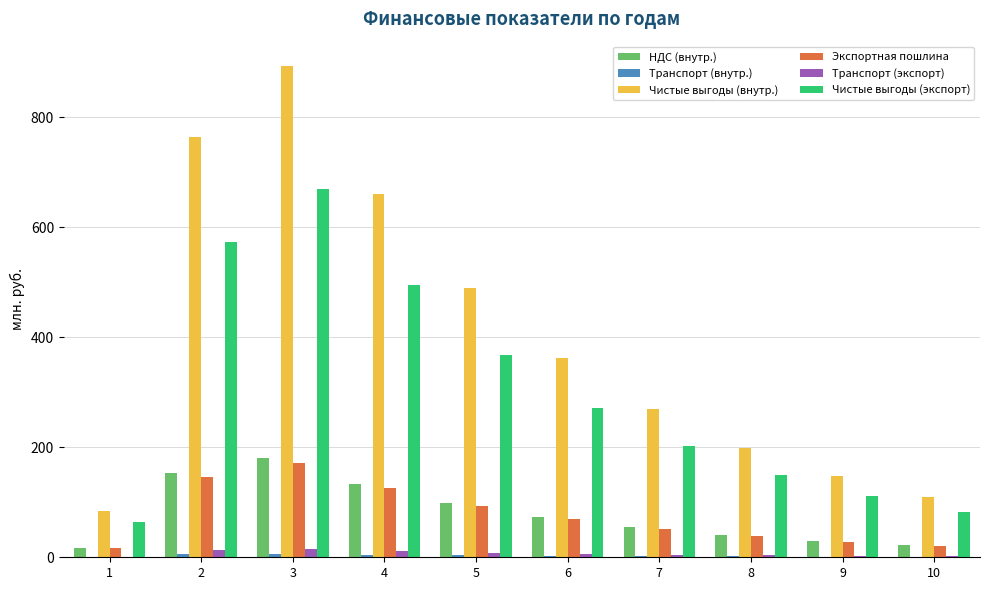

Is the value of Транспорт (экспорт) at 6 greater than the value of Чистые выгоды (экспорт) at 3?

No